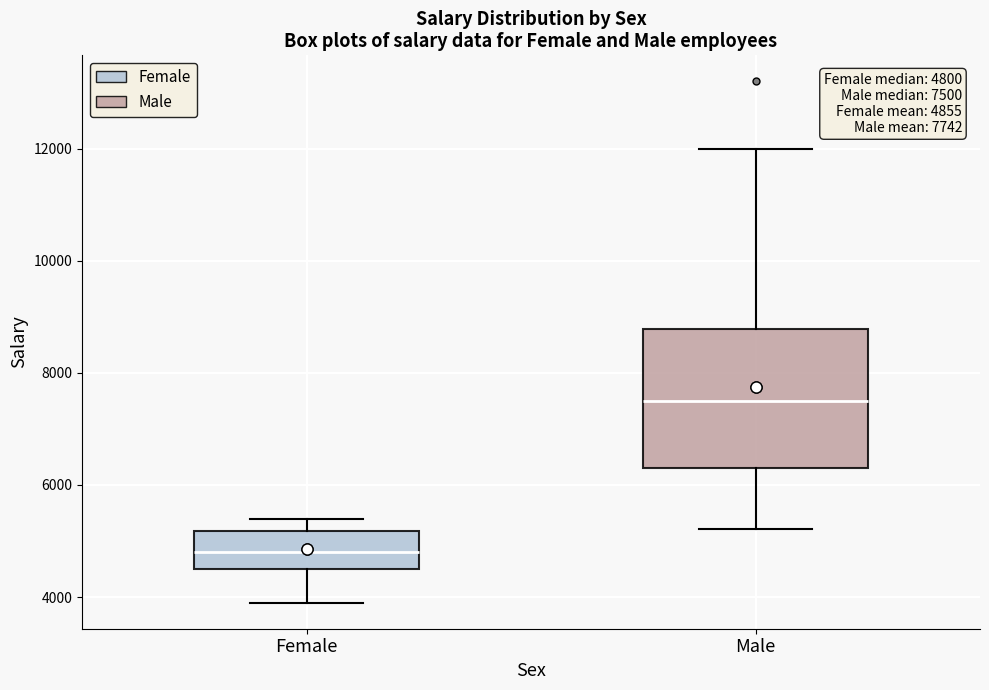

Which box is the tallest, from its lower edge to its upper edge?

Male